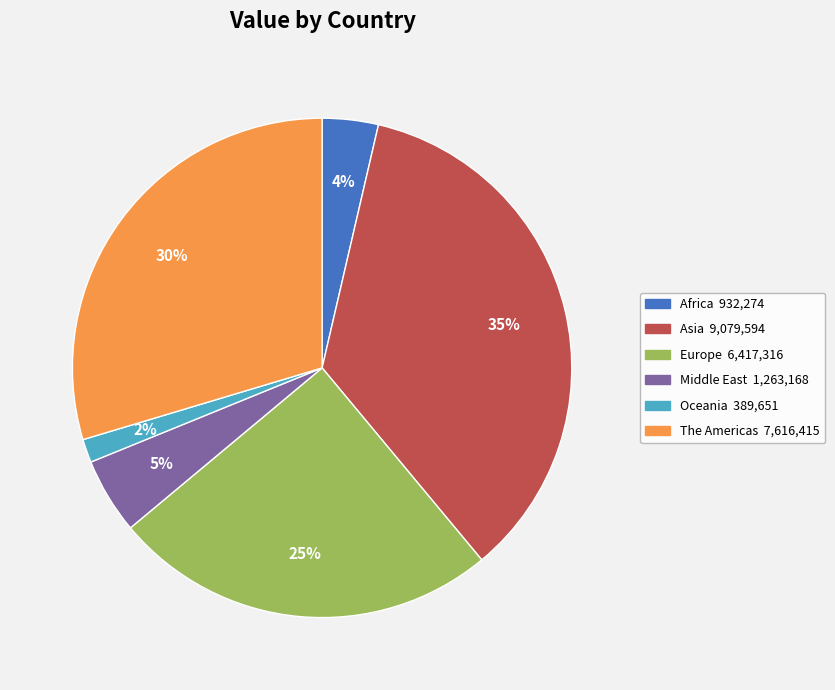

What is the smallest slice in the pie chart?

Oceania